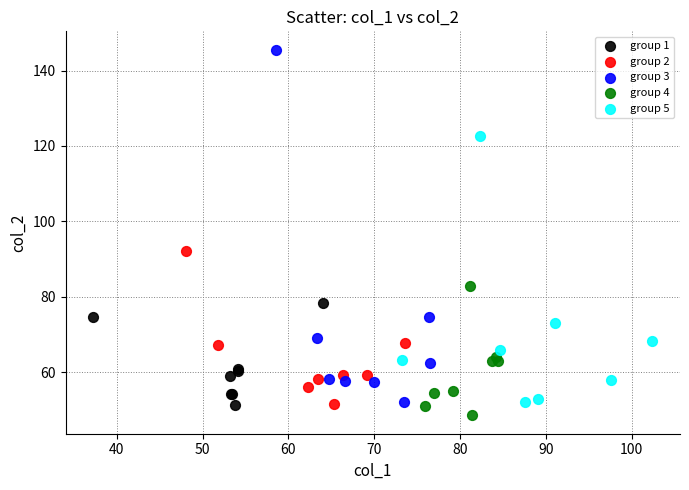

Which series reaches the maximum Y coordinate?

group 3